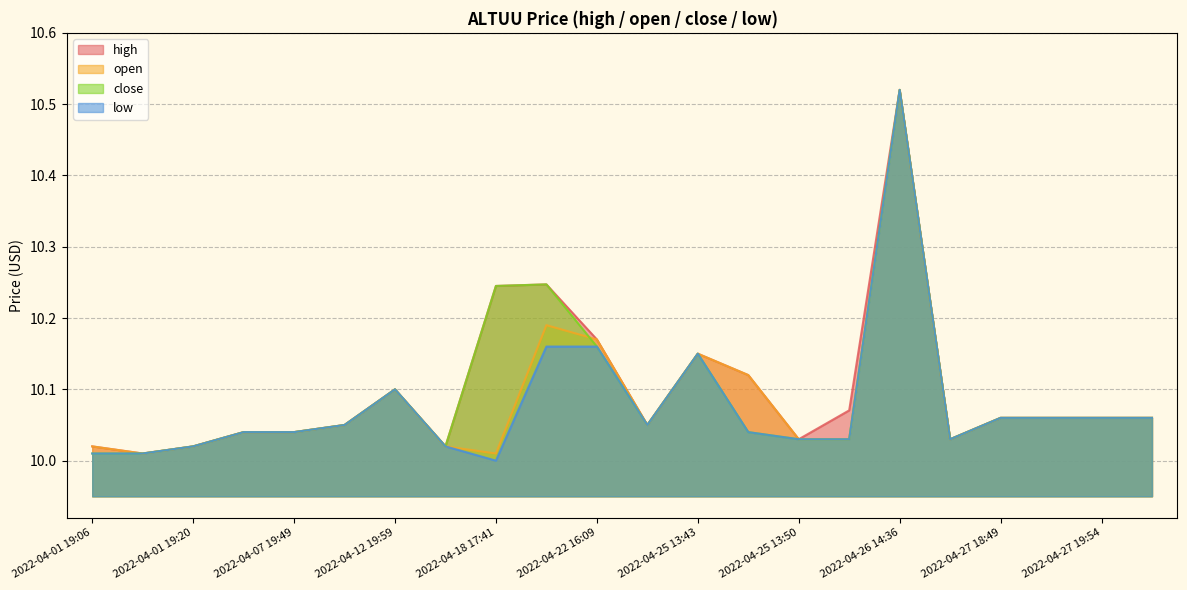

What are all the series names shown in the legend?

high, open, close, low